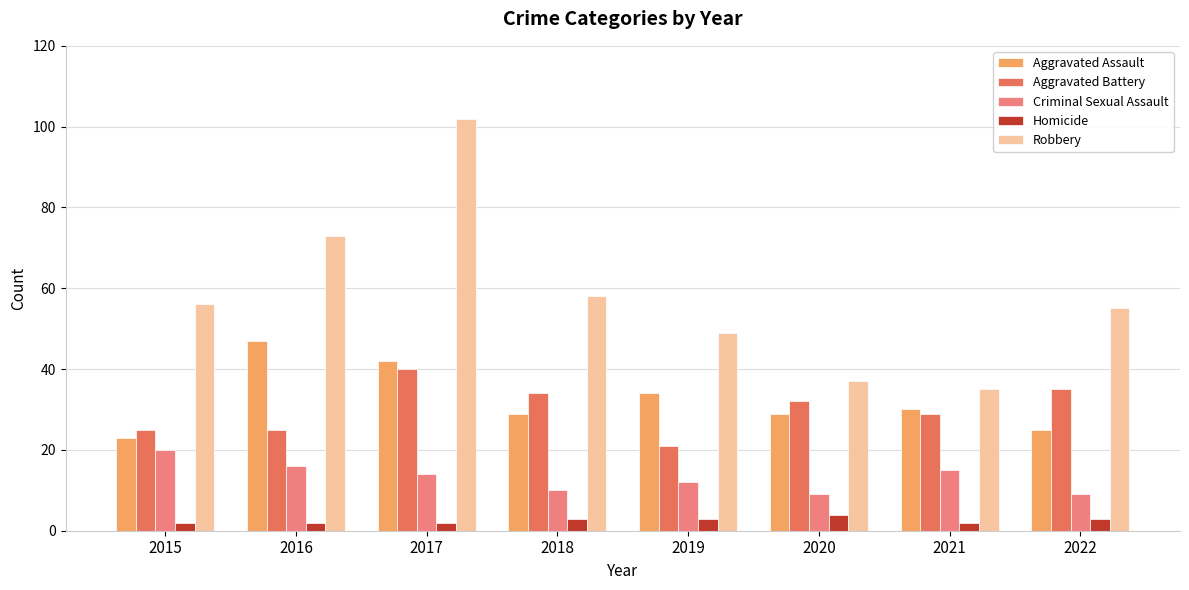

True or false: Homicide has a value of 2 at 2017.

True